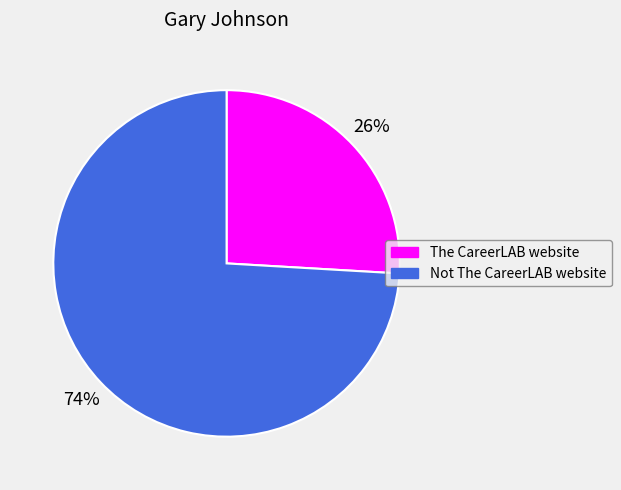

Does any single category account for the majority?

Yes